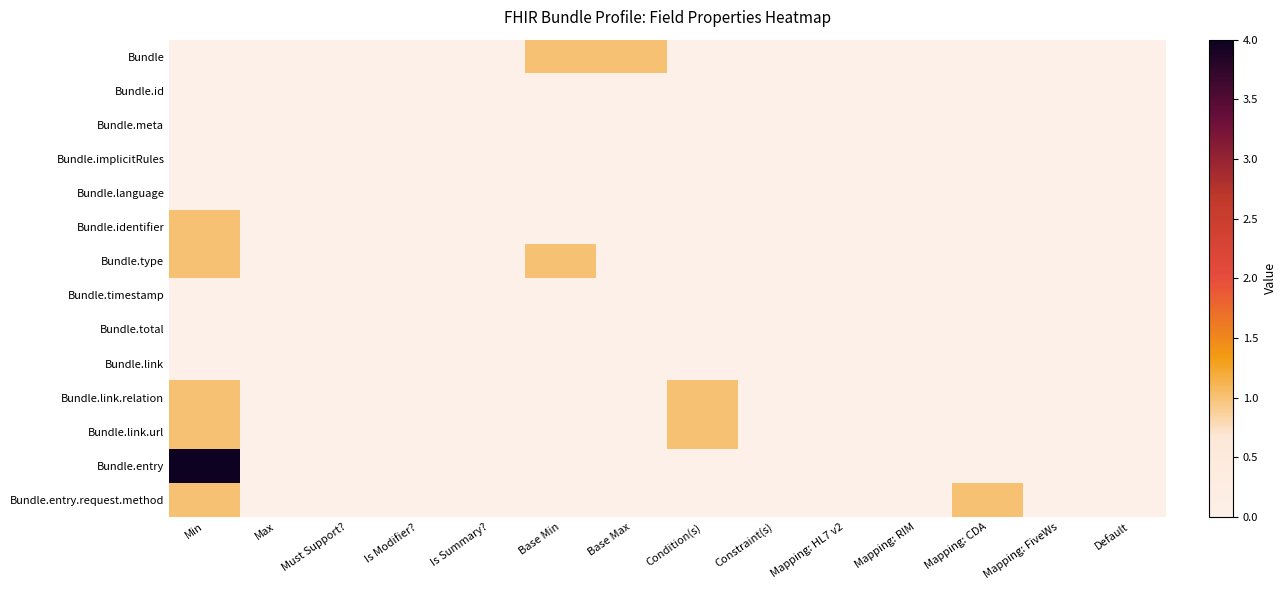

Which series has the widest spread of values?

Bundle.entry